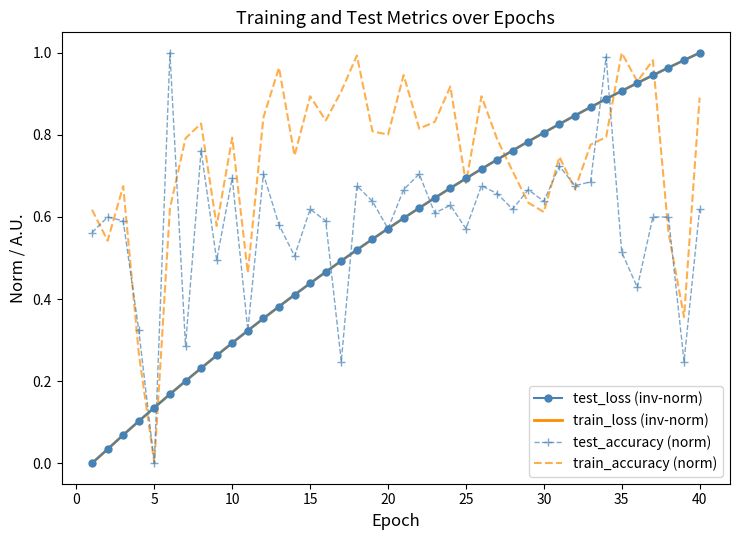

Which series has the largest total across all categories?

train_accuracy (norm)